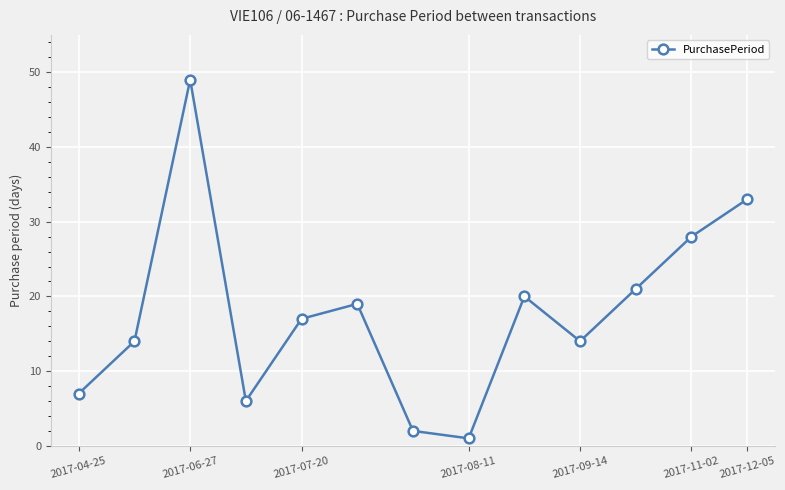

What is the difference between the maximum and minimum values?

48